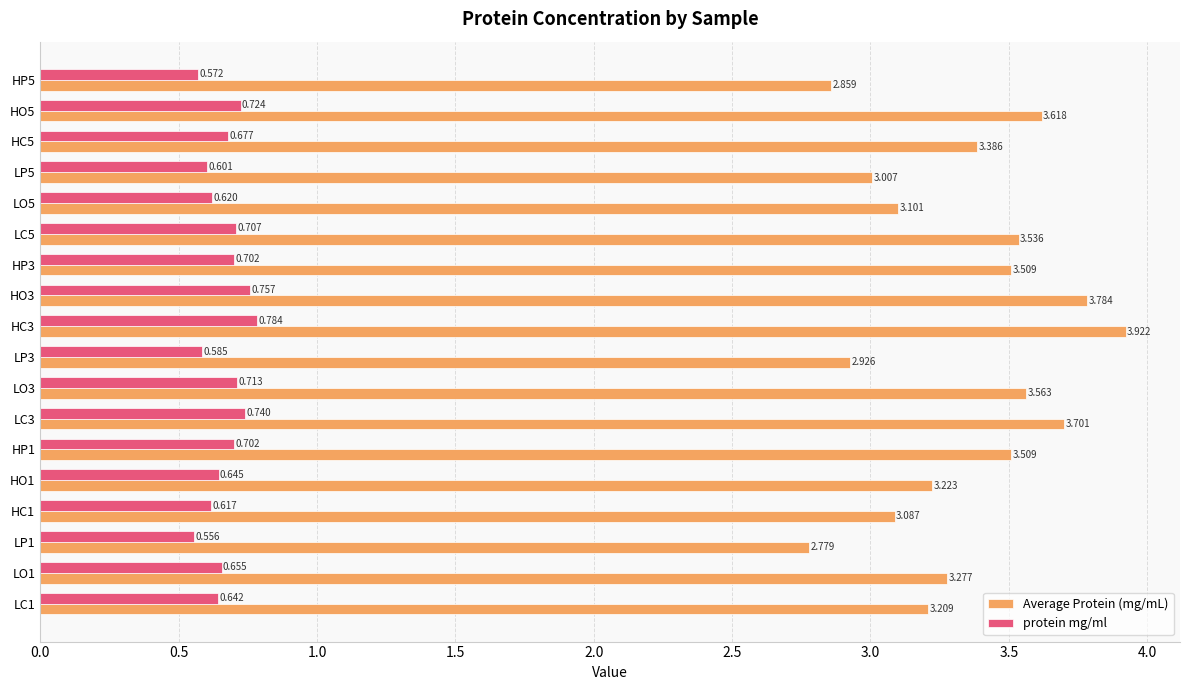

At which category does the chart reach its peak across all series?

HC3